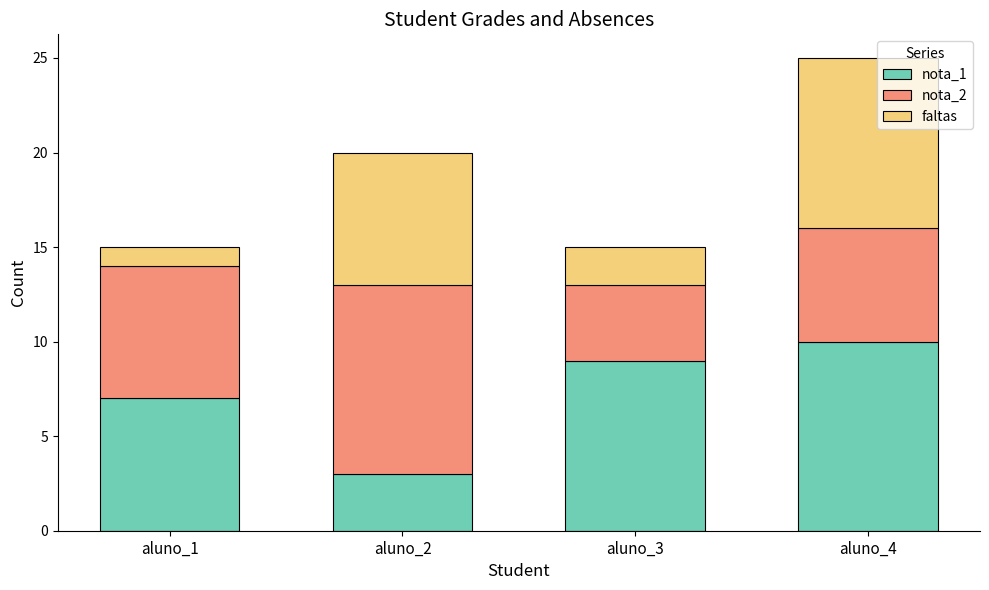

What are all the series names shown in the legend?

nota_1, nota_2, faltas